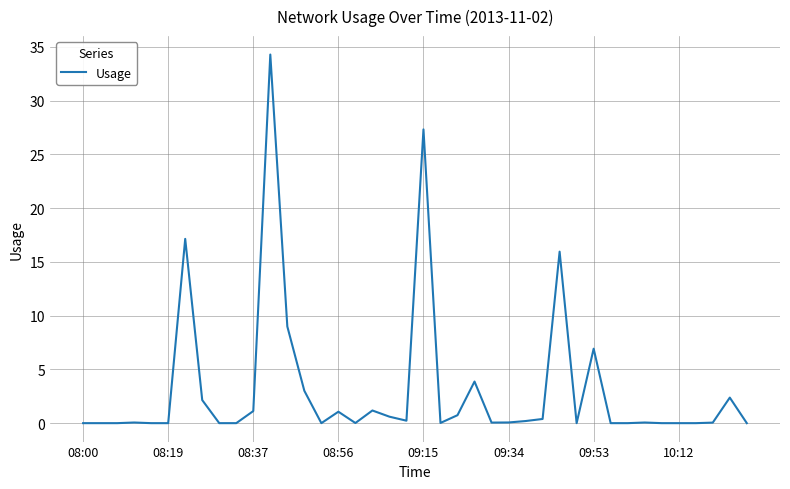

True or false: there are more than 0 points higher than both neighbors.

True